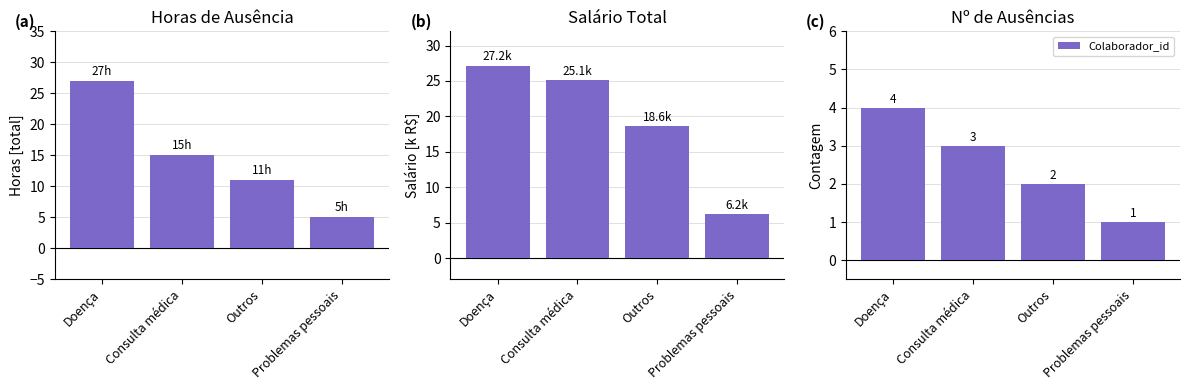

Between Problemas pessoais and Consulta médica, which is larger?

Consulta médica